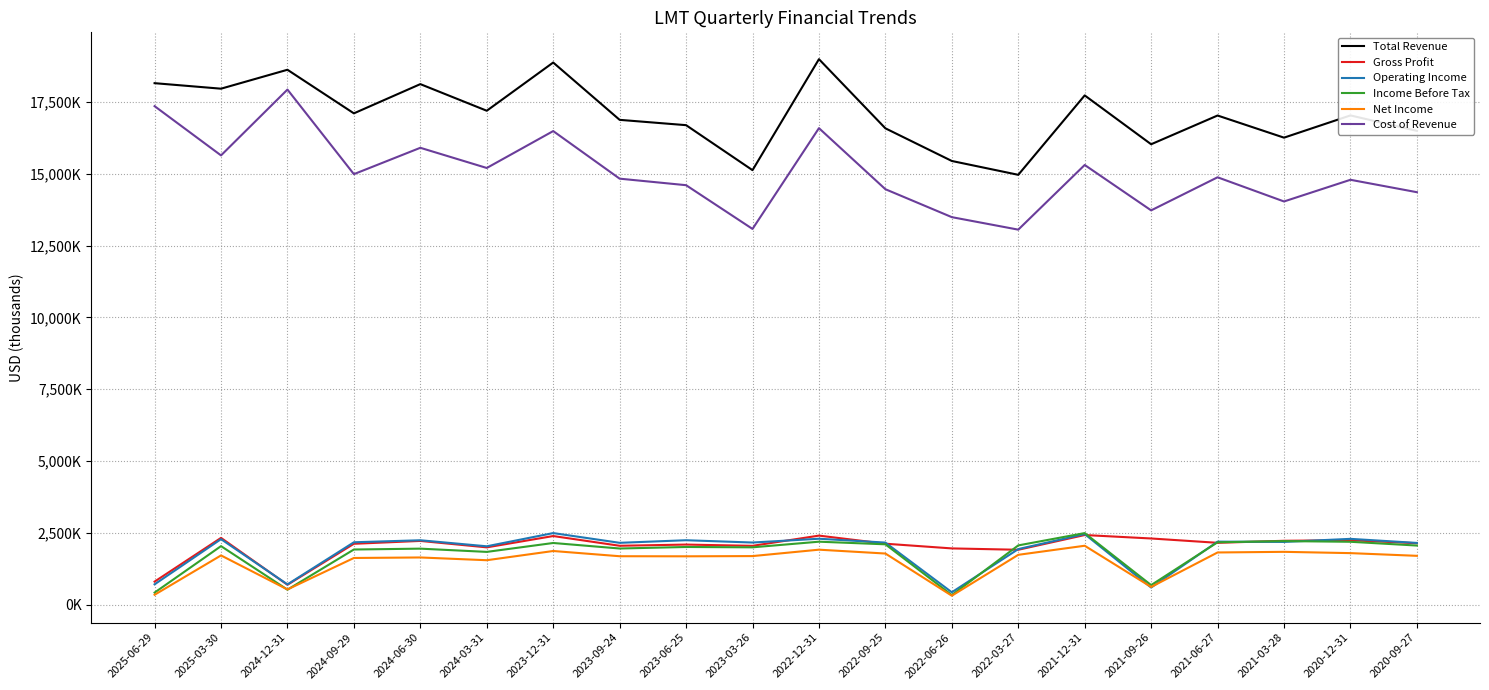

In Cost of Revenue, how many points are lower than both neighbors (excluding endpoints)?

7